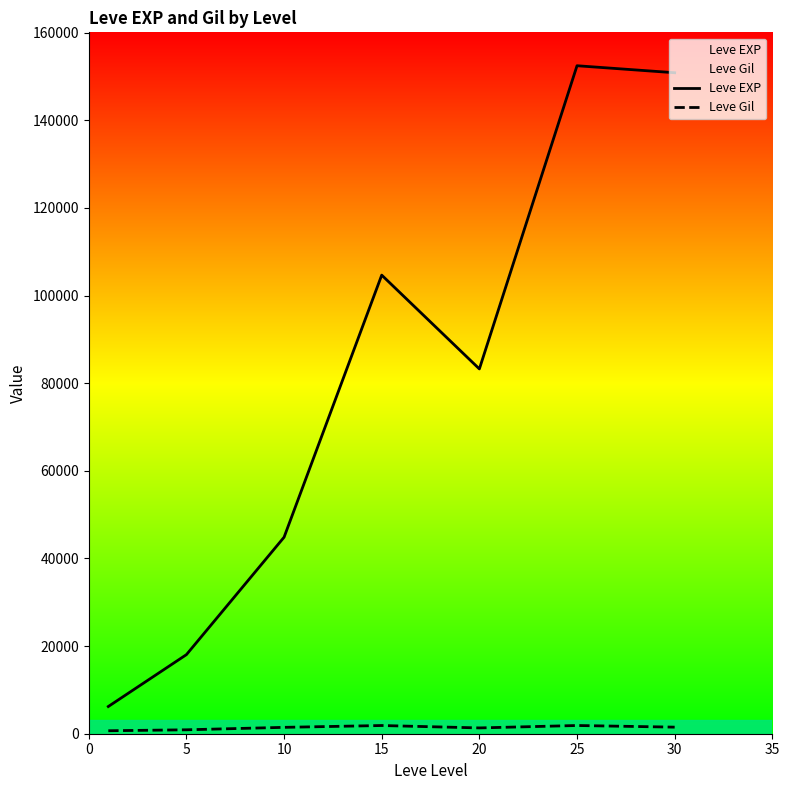

True or false: Leve Gil and Leve EXP intersect in this chart.

False